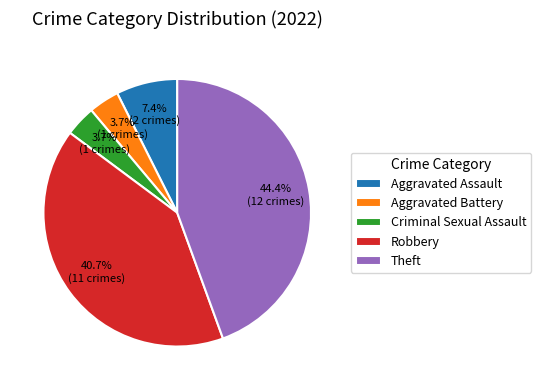

To the nearest percent, what percentage of the pie is Robbery?

41%